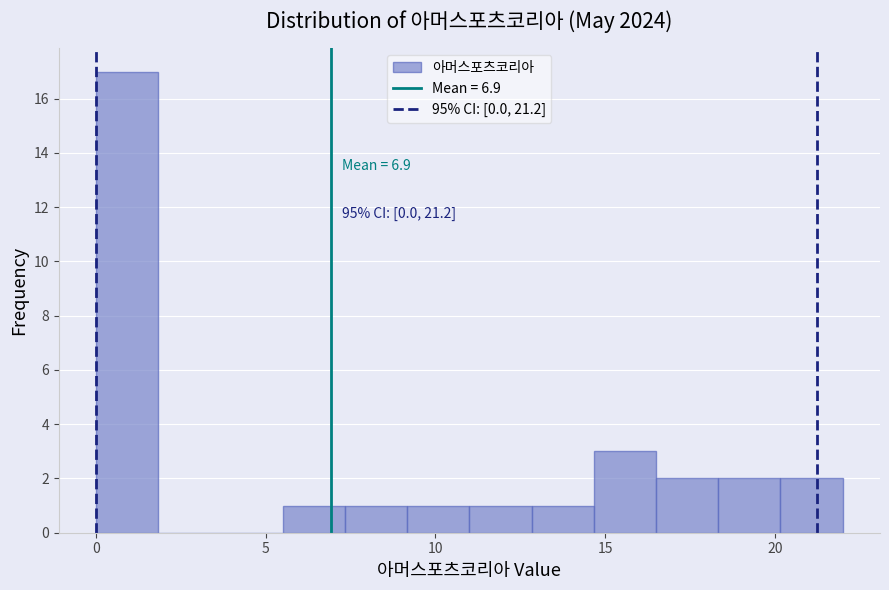

Read against the x-axis, roughly where is the centre of the tallest bar?

1.0